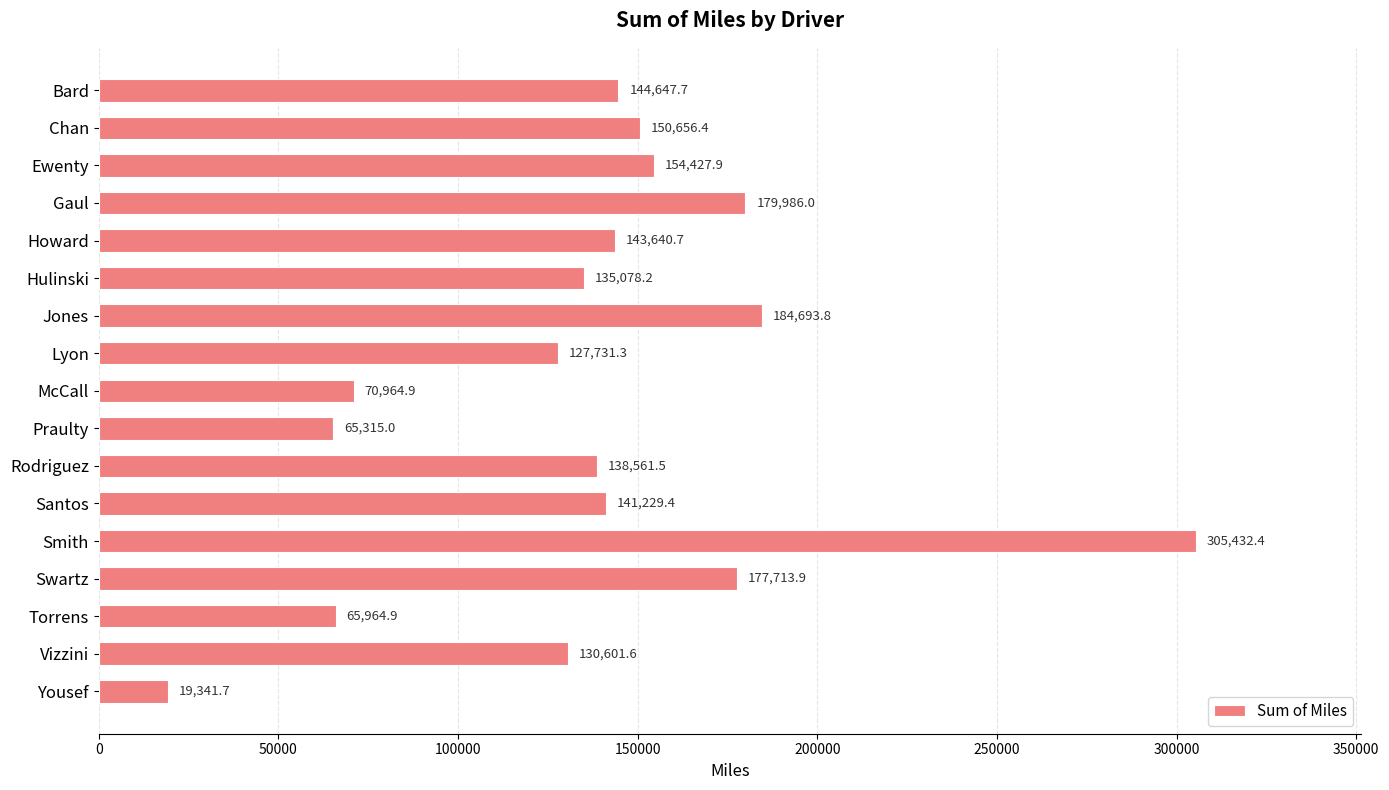

Reading top to bottom, transcribe all the data shown in this chart.

144647.7	150656.4	154427.9	179986.0	143640.7	135078.2	184693.8	127731.3	70964.9	65315.0	138561.5	141229.4	305432.4	177713.9	65964.9	130601.6	19341.7